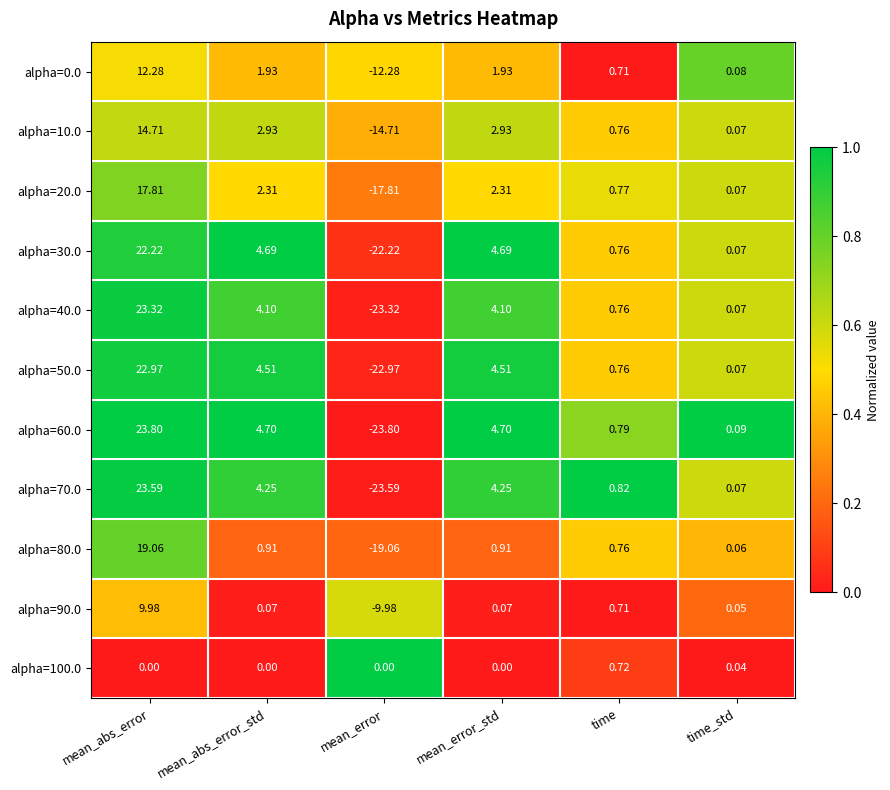

Where does the alpha=20.0 series first go above 2?

mean_abs_error